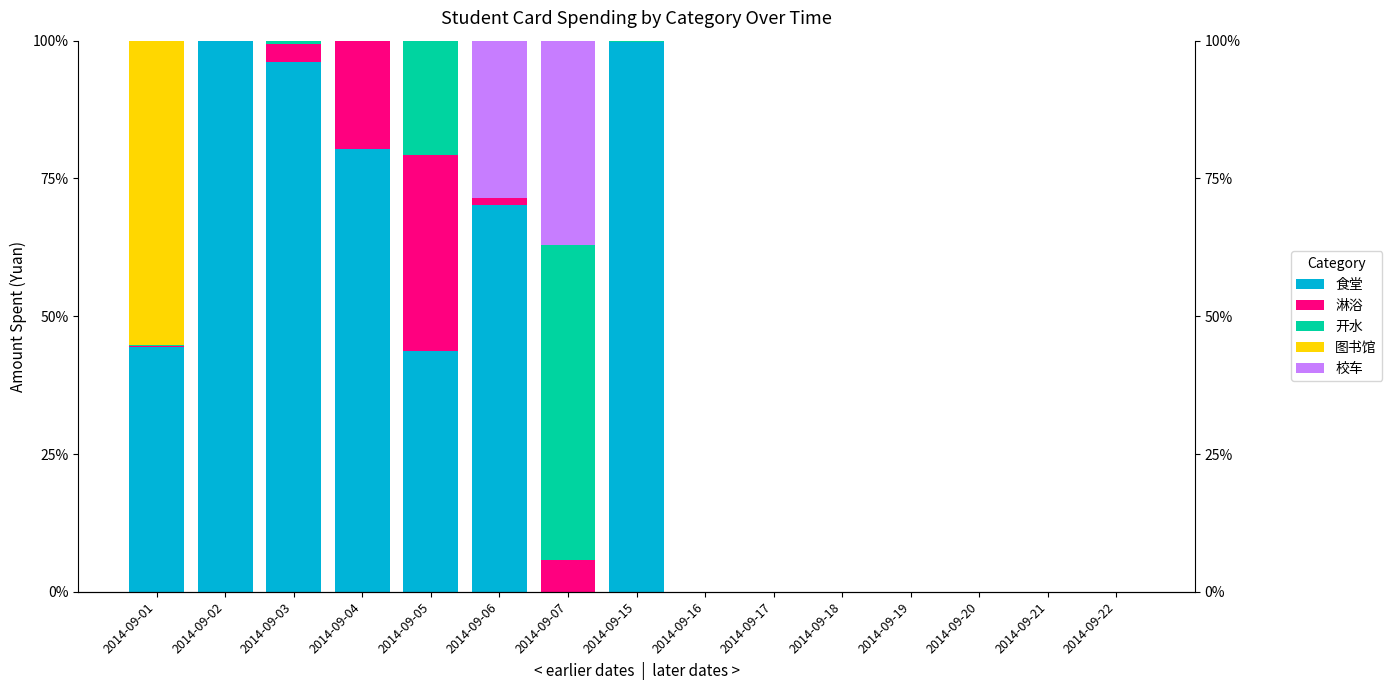

List the labels in order of 淋浴 value, smallest first.

2014-09-02, 2014-09-15, 2014-09-16, 2014-09-17, 2014-09-18, 2014-09-19, 2014-09-20, 2014-09-21, 2014-09-22, 2014-09-01, 2014-09-06, 2014-09-03, 2014-09-07, 2014-09-04, 2014-09-05